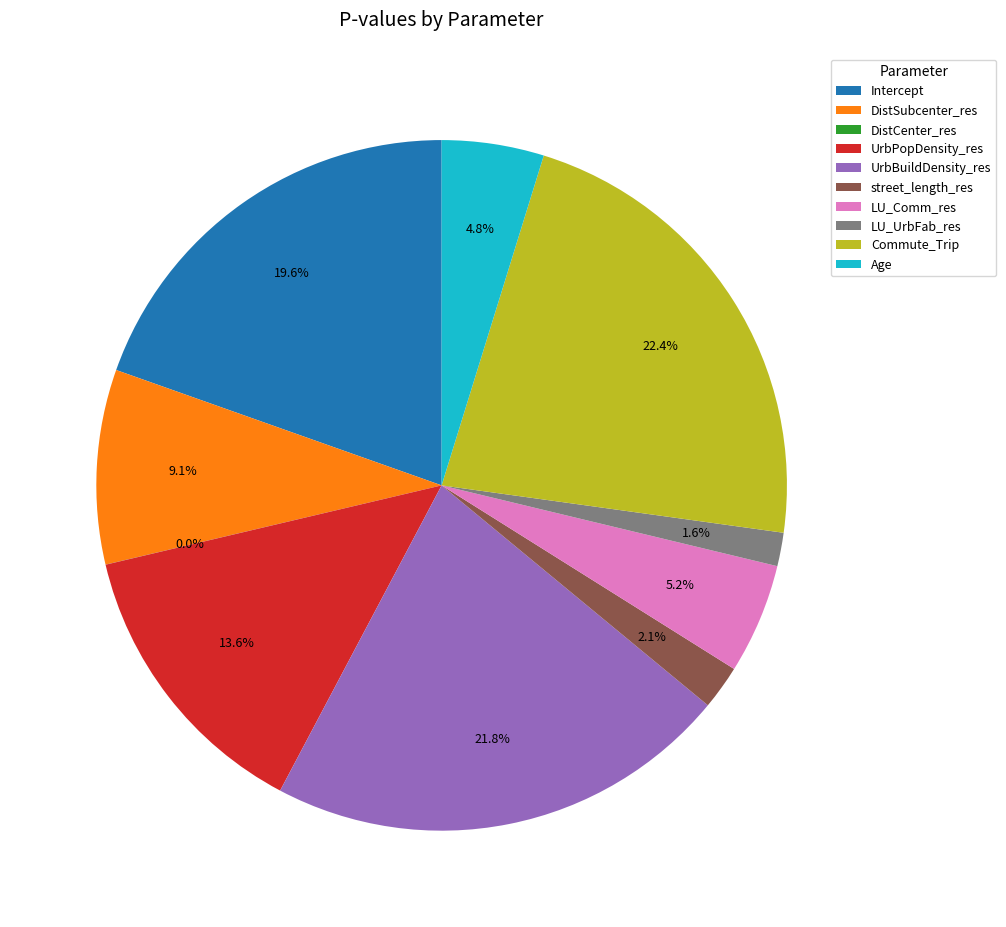

Is the sum of DistSubcenter_res and Age greater than half?

No